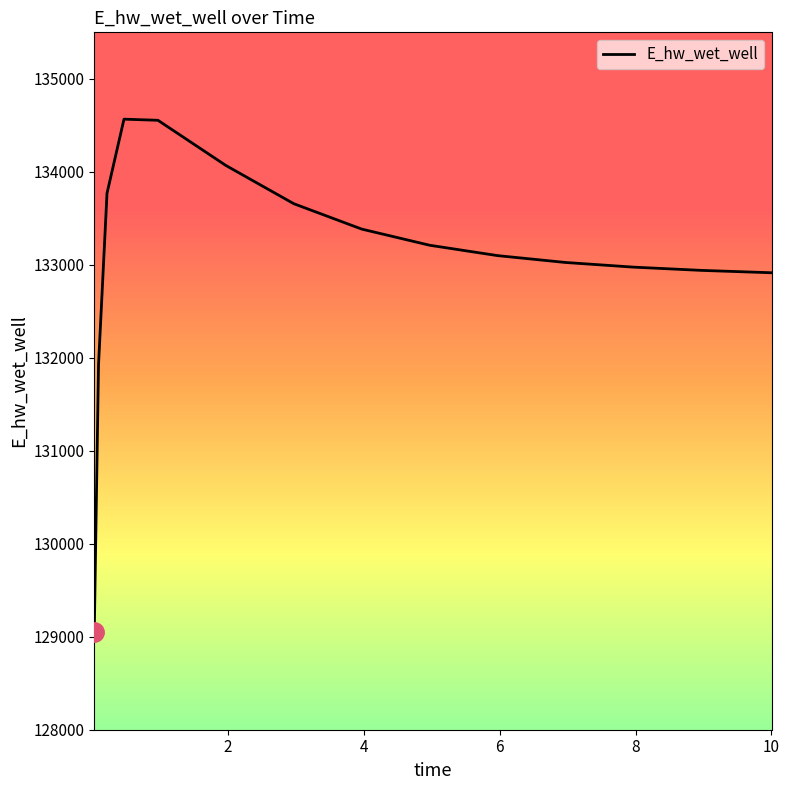

What is the difference between the maximum and minimum values?

5518.9